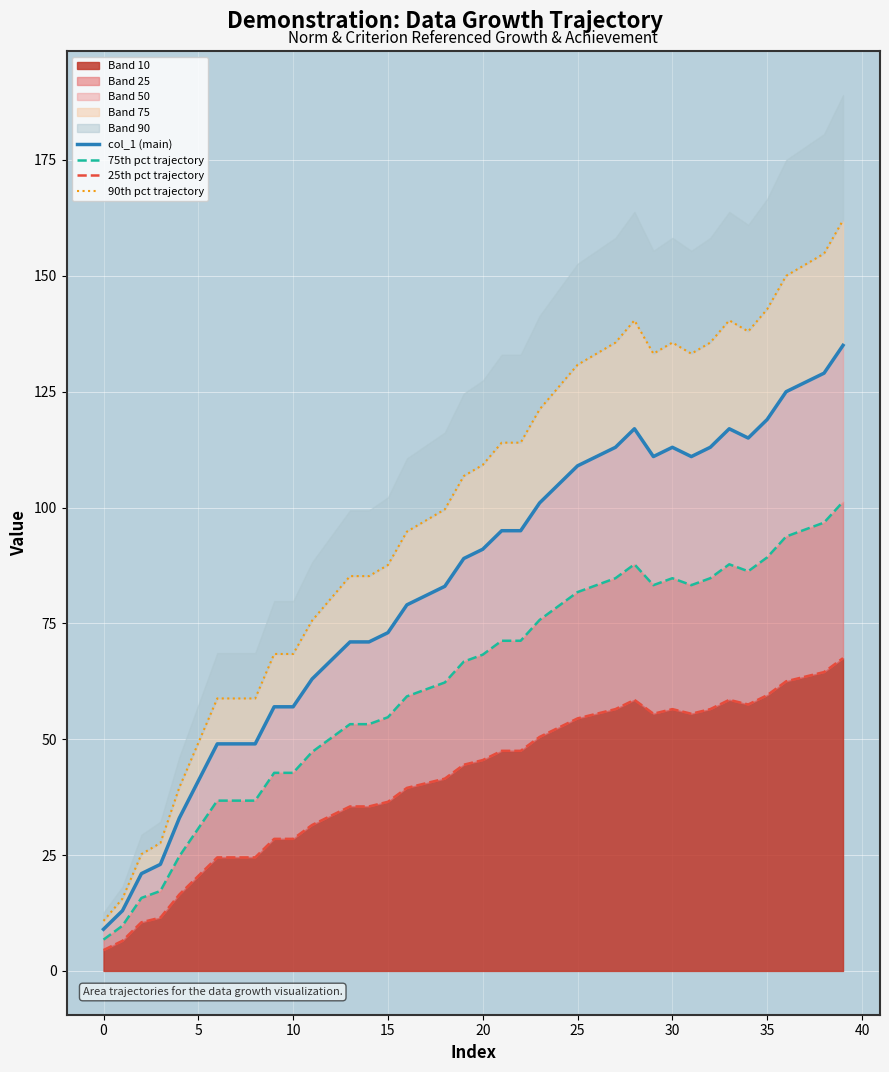

True or false: 25th pct trajectory and 75th pct trajectory cross at least once.

False